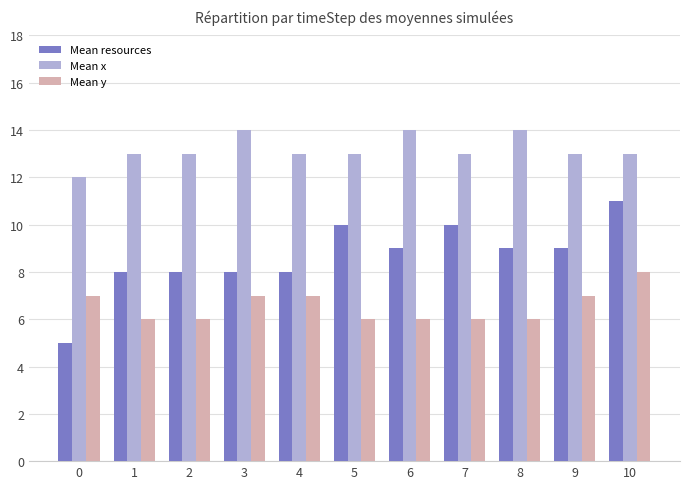

Count the number of categories in the chart.

11